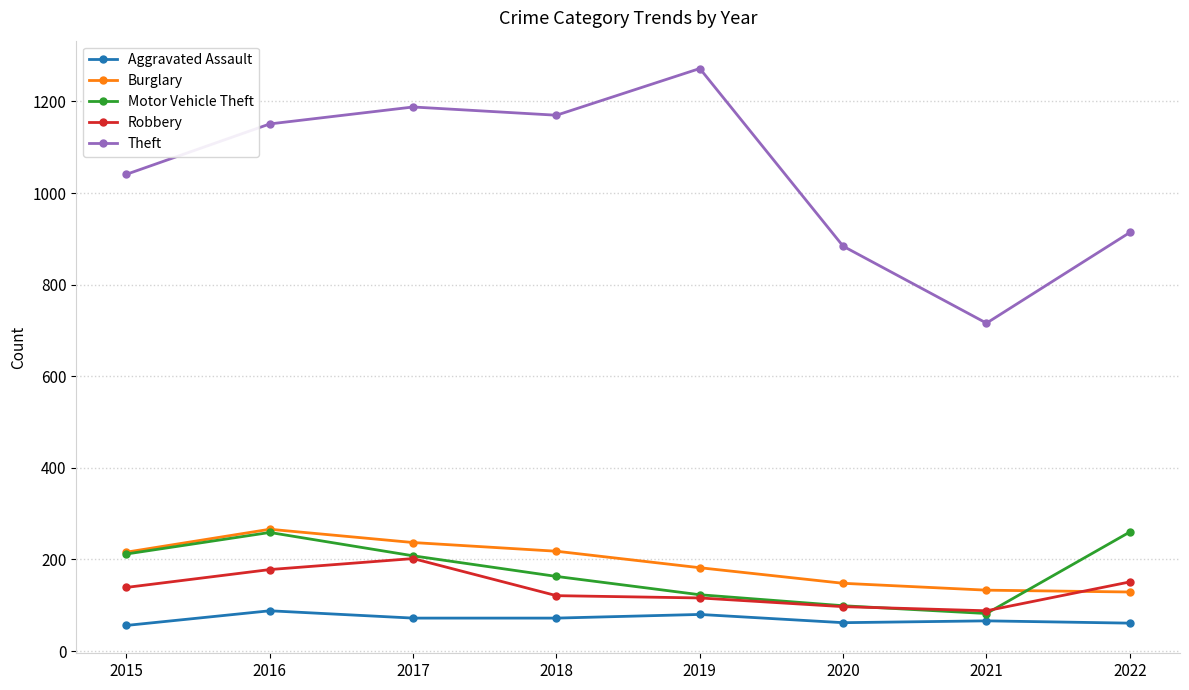

What is the minimum value shown in the chart?

56